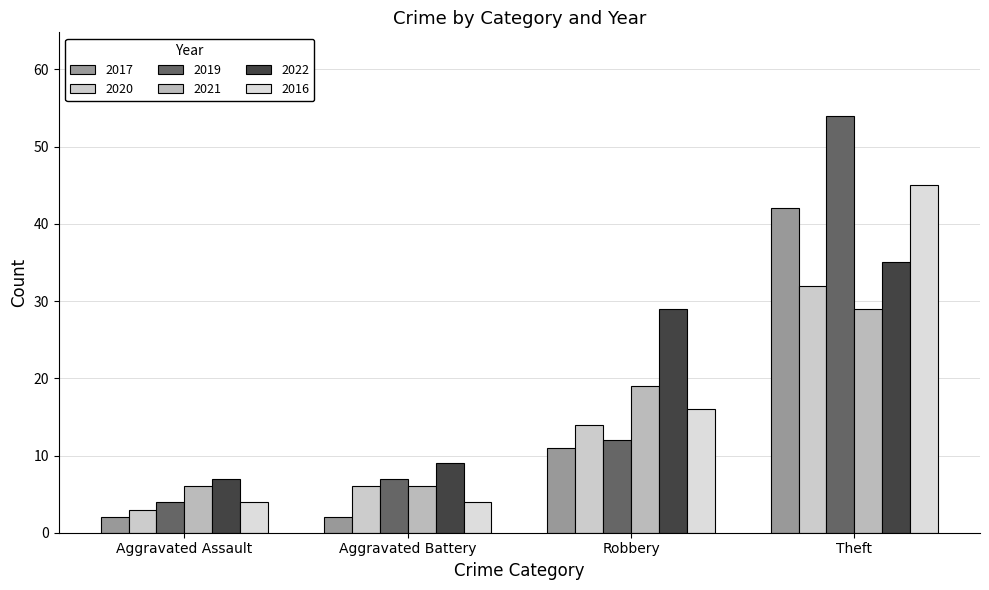

What is the total value across all series at Theft?

237